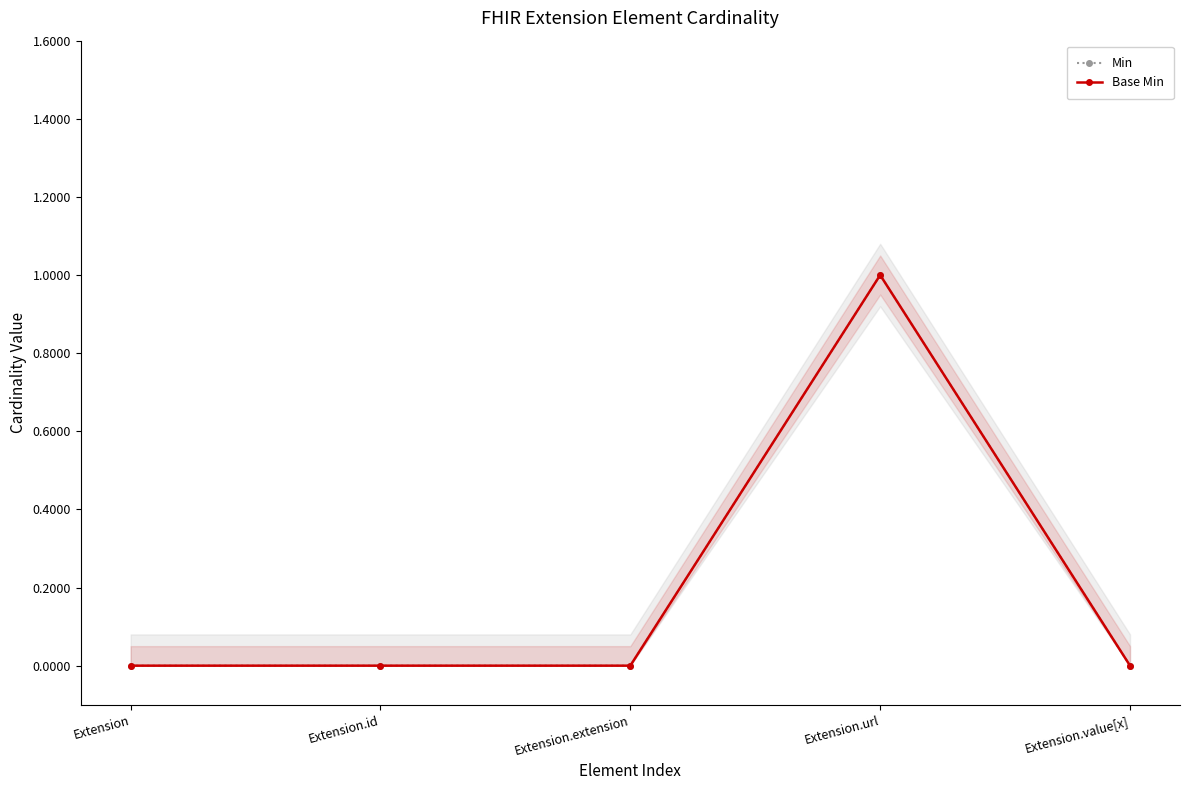

What are all the series names shown in the legend?

Min, Base Min